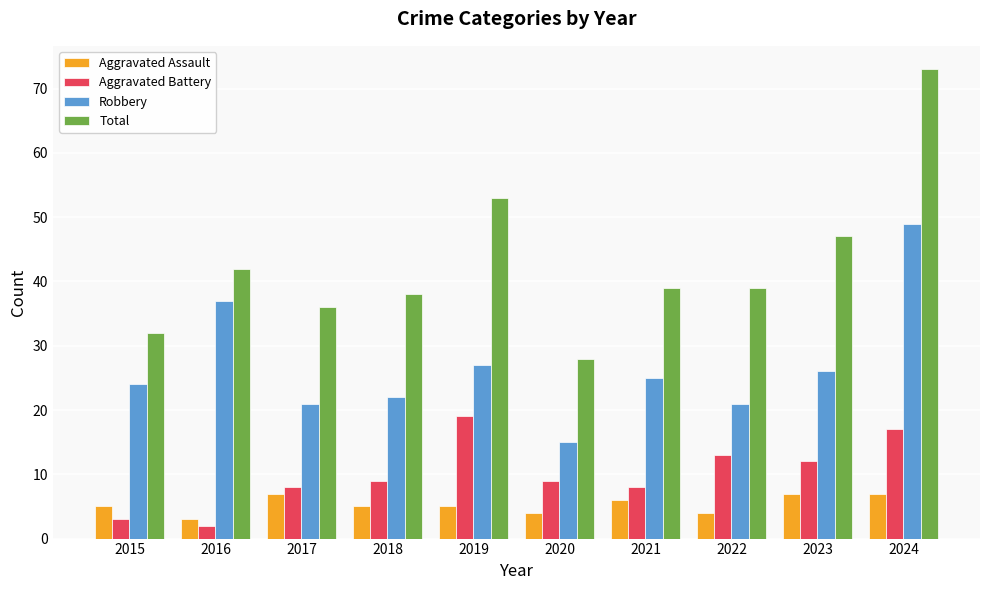

True or false: Aggravated Assault has a value of 5 at 2018.

True